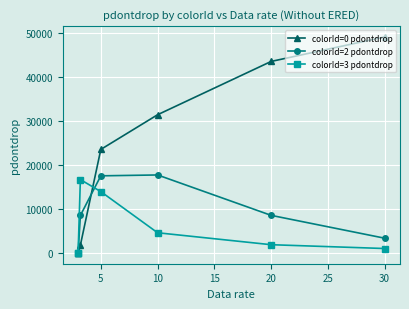

Count the number of data series in this chart.

3